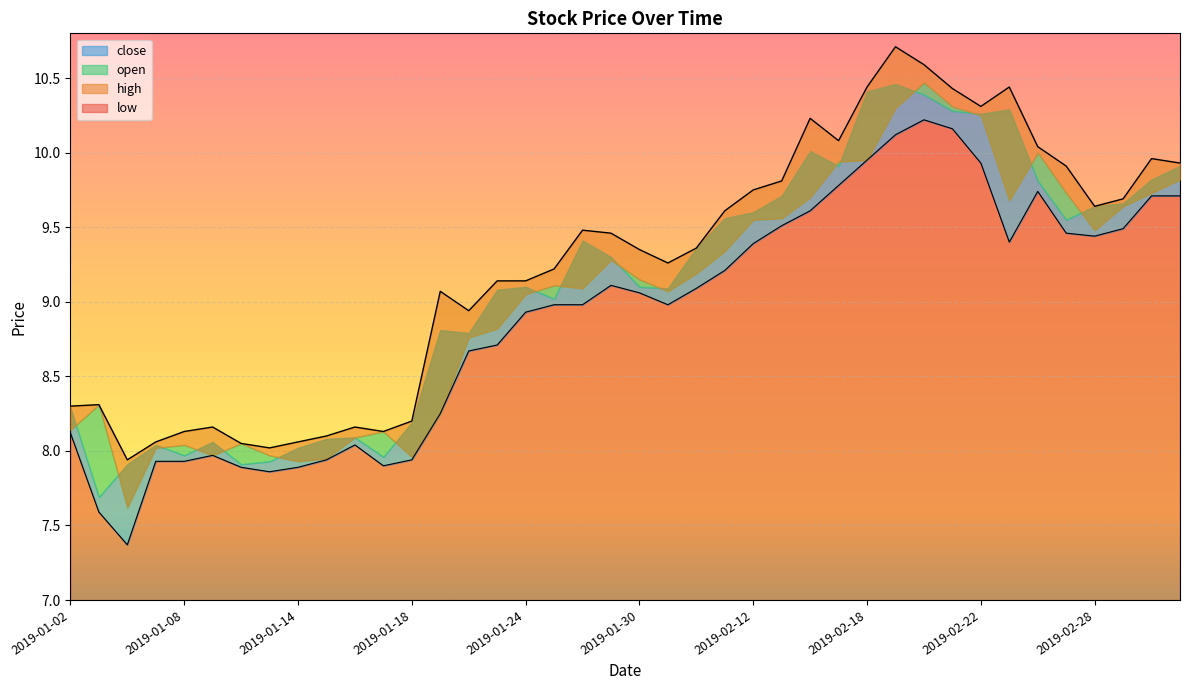

What position from the right is 2019-02-20?

10